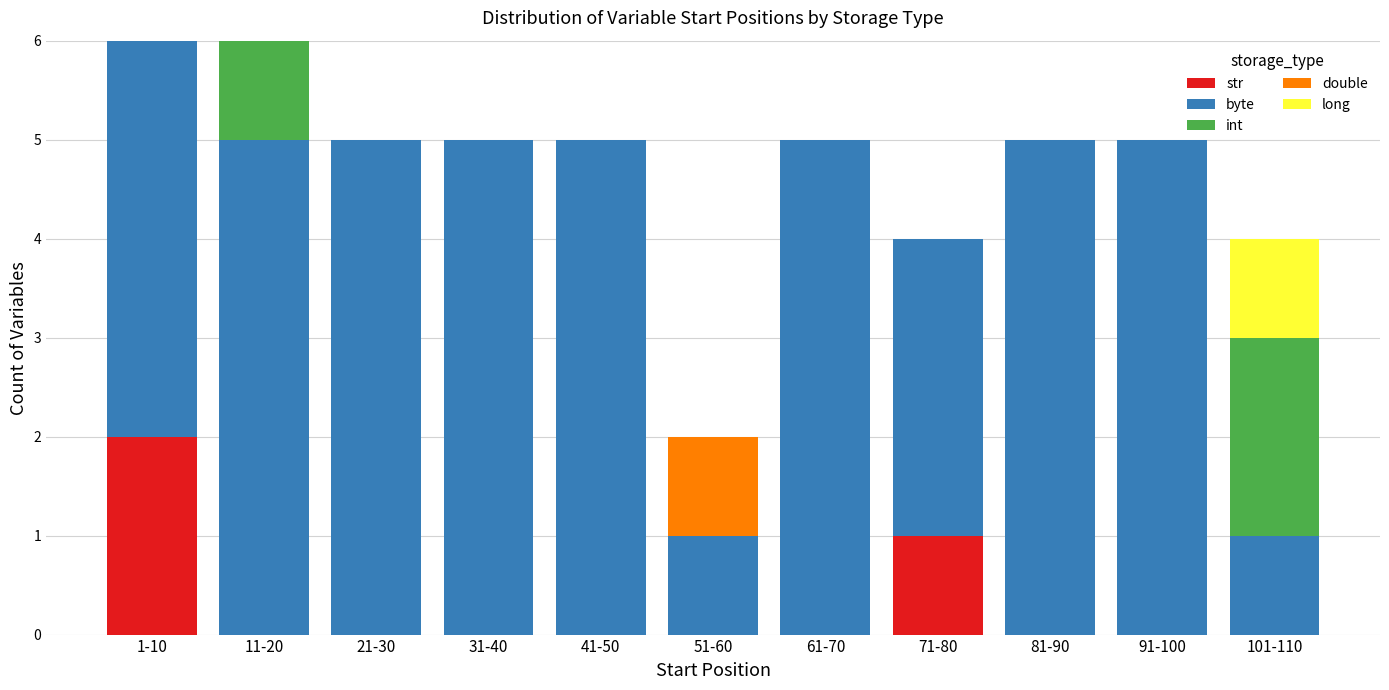

What is the total value across all series at 21-30?

5